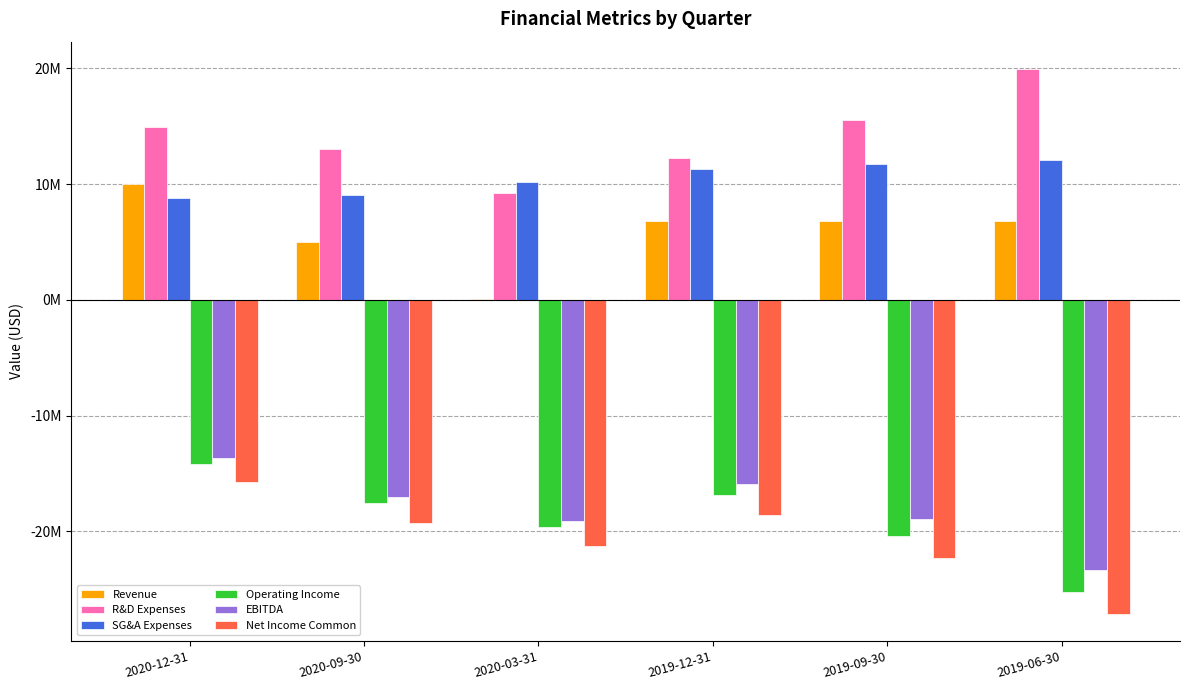

What value does the Net Income Common series have at 2020-03-31, to the nearest 50?

-21269000